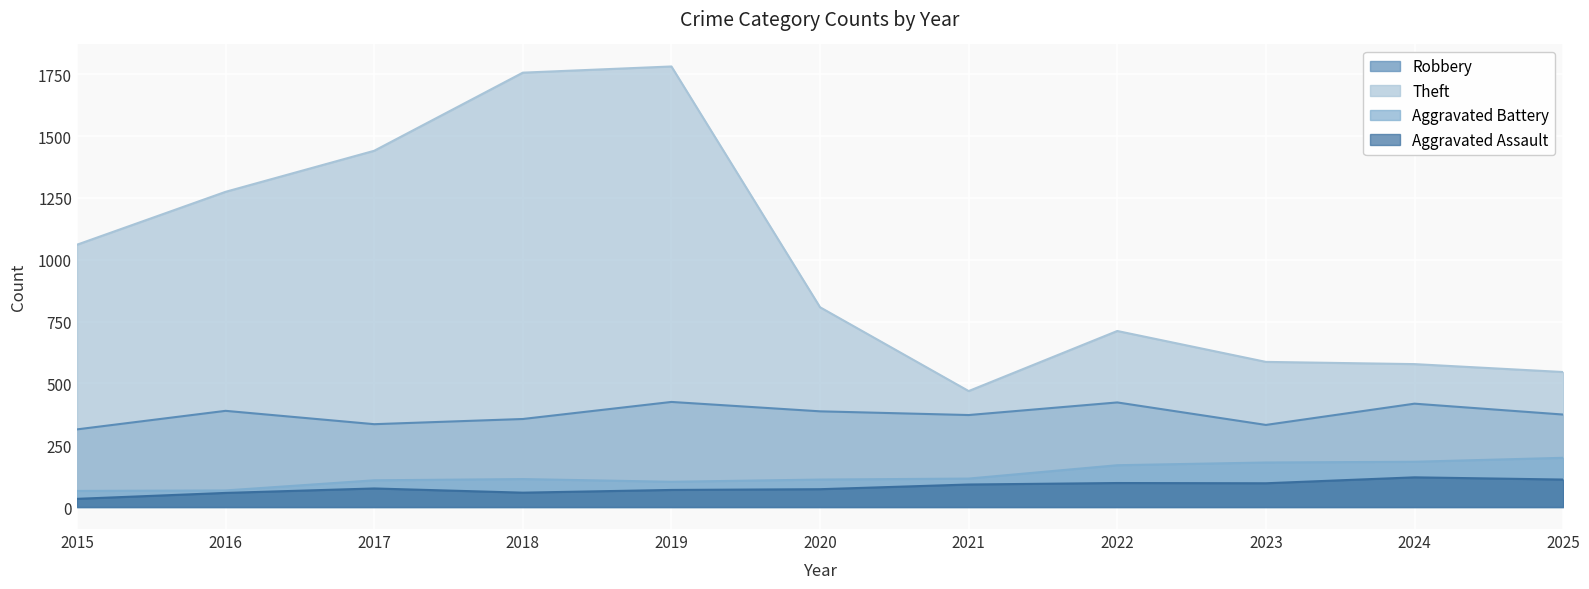

Reading left to right, what are all the values shown in this chart?

Robbery: 2015=314	2016=389	2017=335	2018=356	2019=425	2020=387	2021=372	2022=423	2023=332	2024=418	2025=374
Theft: 2015=1061	2016=1275	2017=1441	2018=1757	2019=1782	2020=808	2021=469	2022=712	2023=587	2024=578	2025=546
Aggravated Battery: 2015=65	2016=67	2017=108	2018=113	2019=102	2020=111	2021=115	2022=169	2023=180	2024=183	2025=199
Aggravated Assault: 2015=33	2016=57	2017=75	2018=58	2019=69	2020=72	2021=91	2022=97	2023=96	2024=120	2025=111